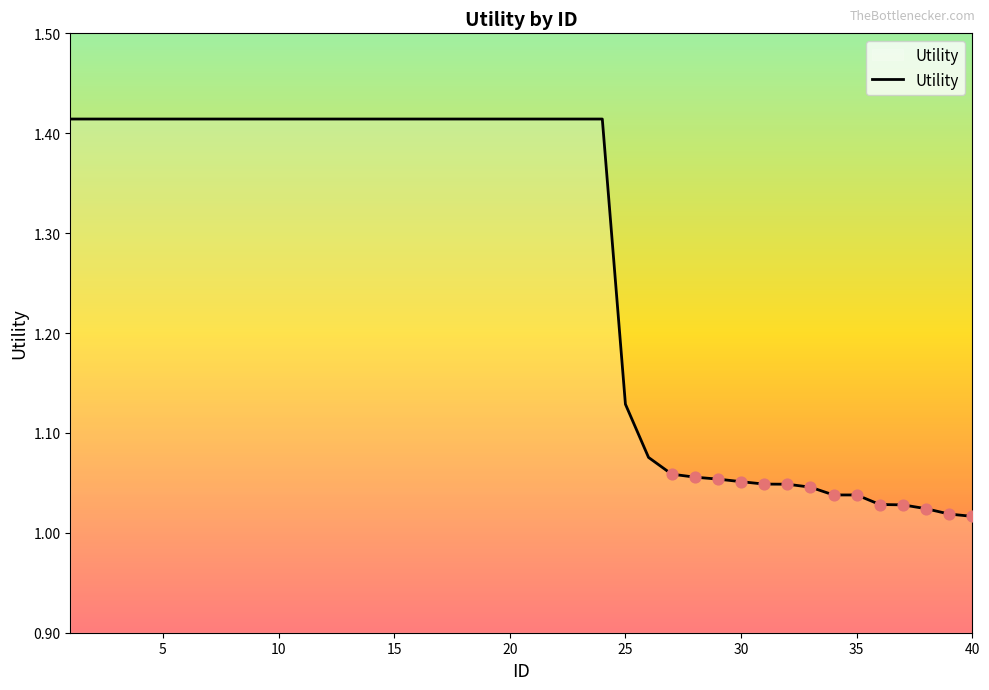

What is the difference between the maximum and minimum values?

0.4